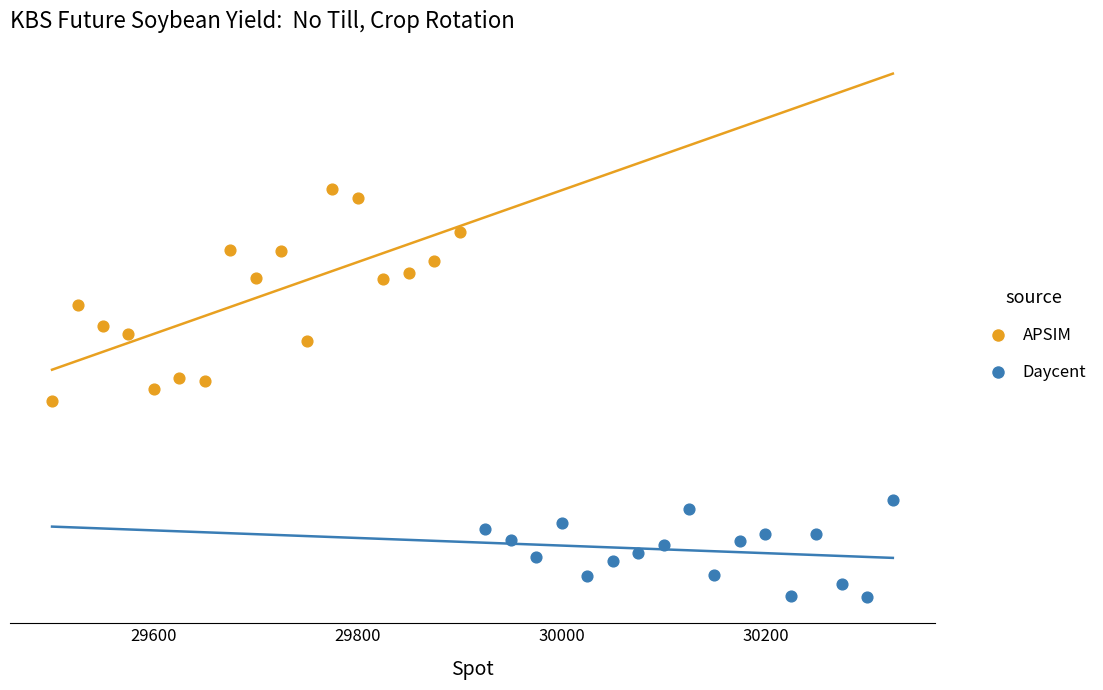

Which series reaches the maximum Y coordinate?

APSIM